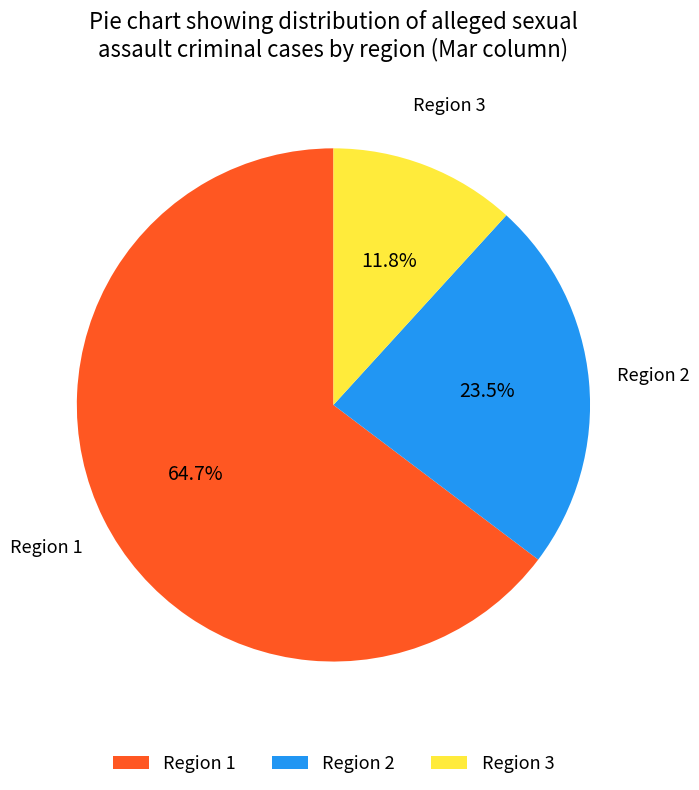

What is the largest slice in the pie chart?

Region 1